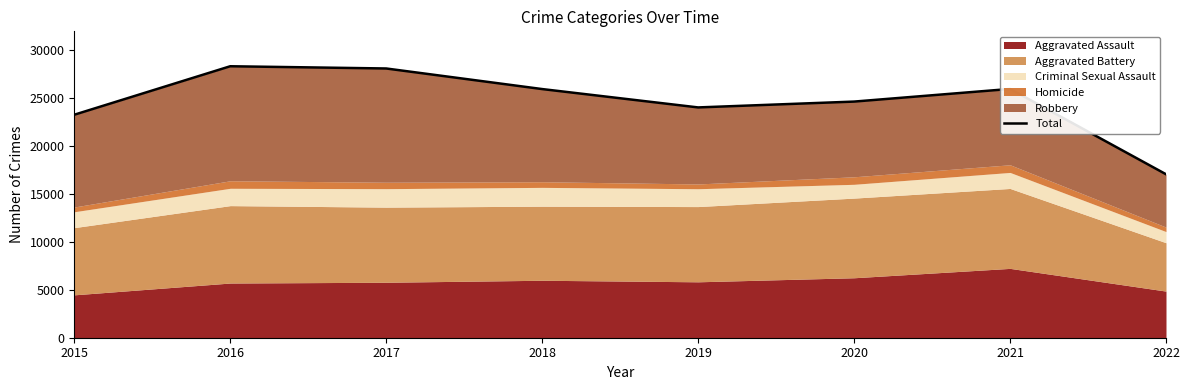

How many data points does each series have?

8